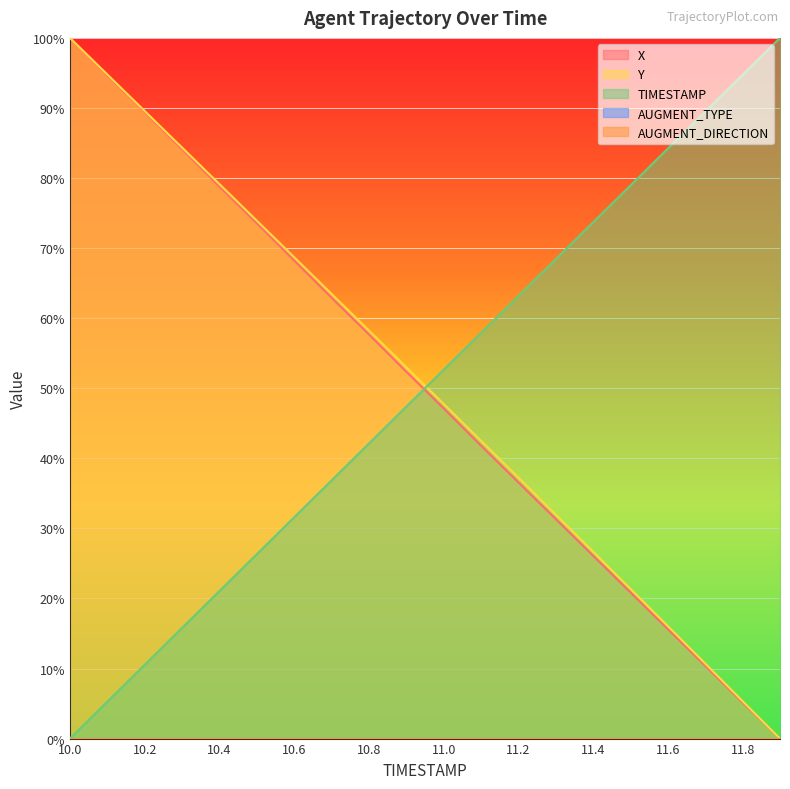

True or false: X and Y intersect in this chart.

False